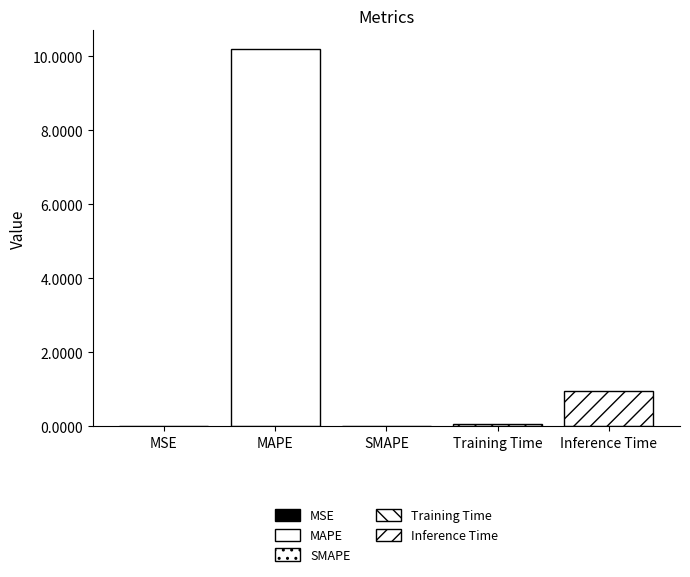

Reading left to right, what are all the values shown in this chart?

MSE=0.0	MAPE=10.2	SMAPE=0.0	Training Time=0.1	Inference Time=0.9